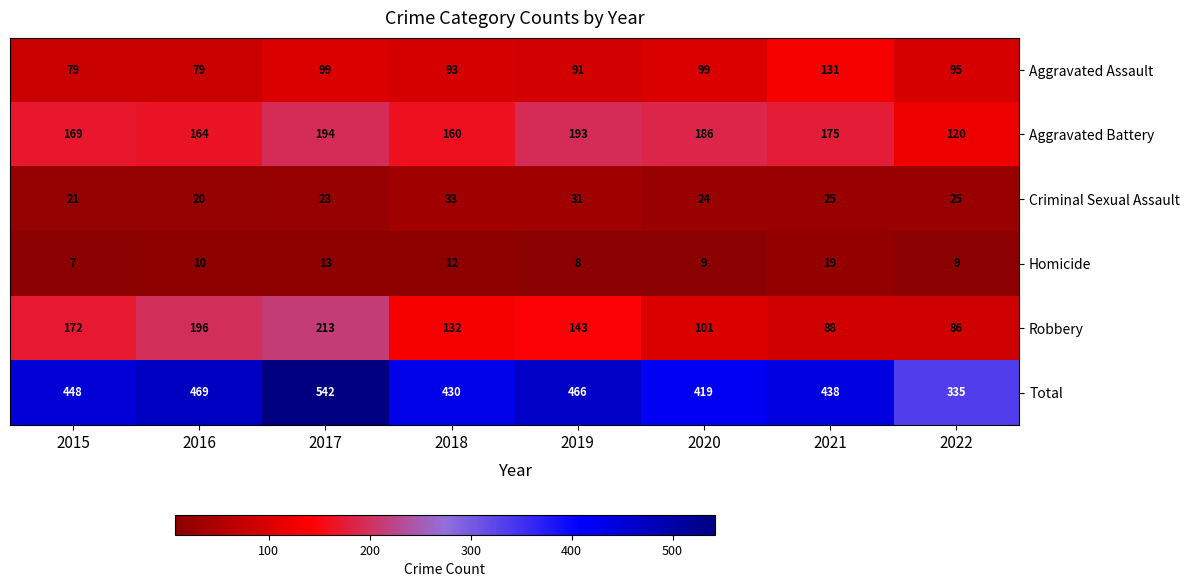

What is the total value across all series at 2016?

938